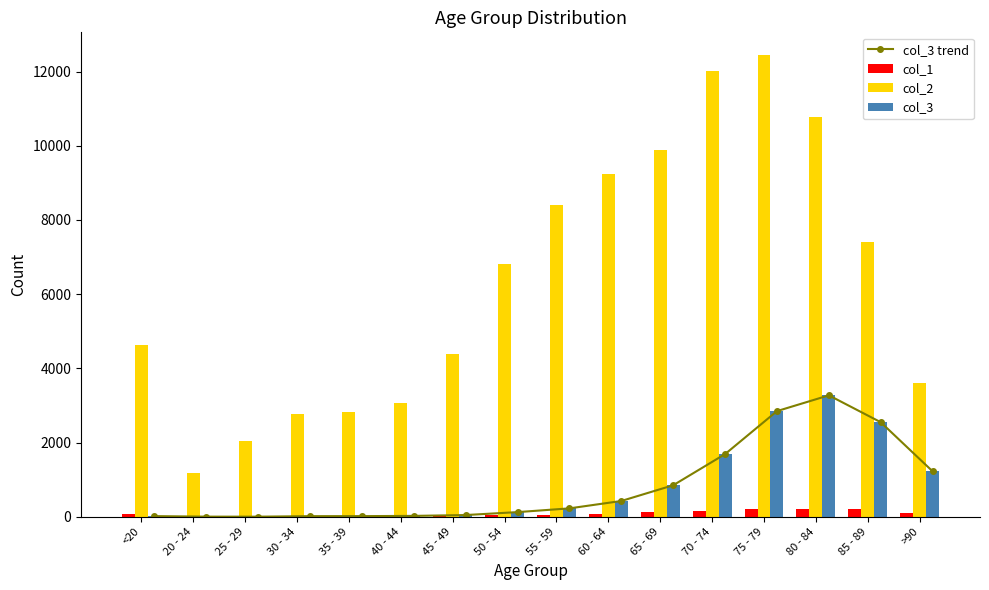

How many values in the col_1 series are below 77?

8